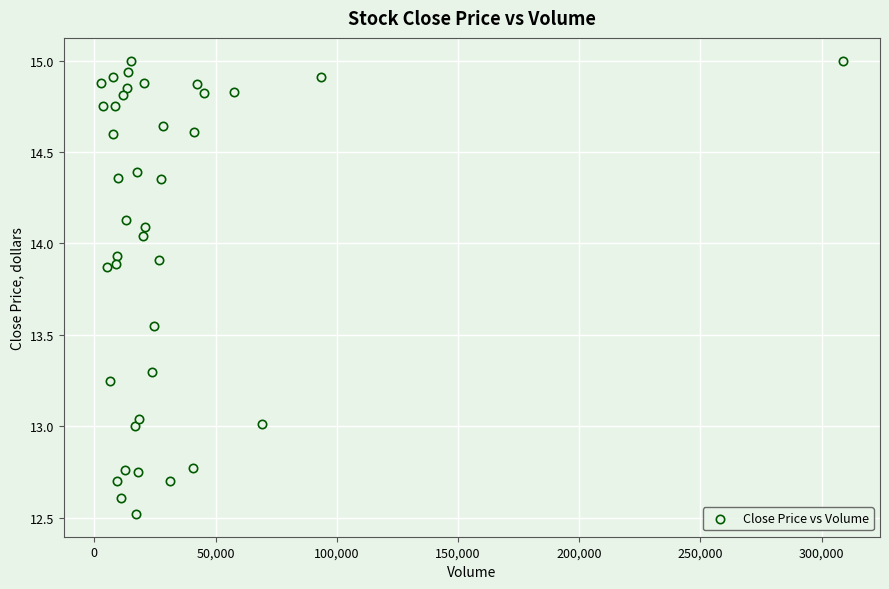

What is the range of Y values (max minus min)?

2.5